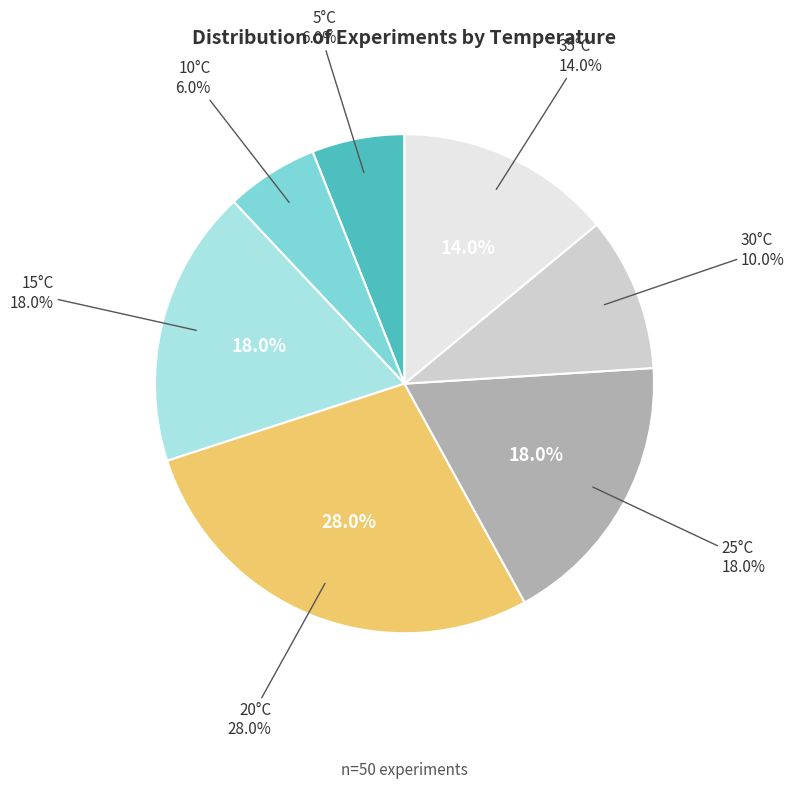

To the nearest percent, what is the combined percentage of 20 and 25?

46%